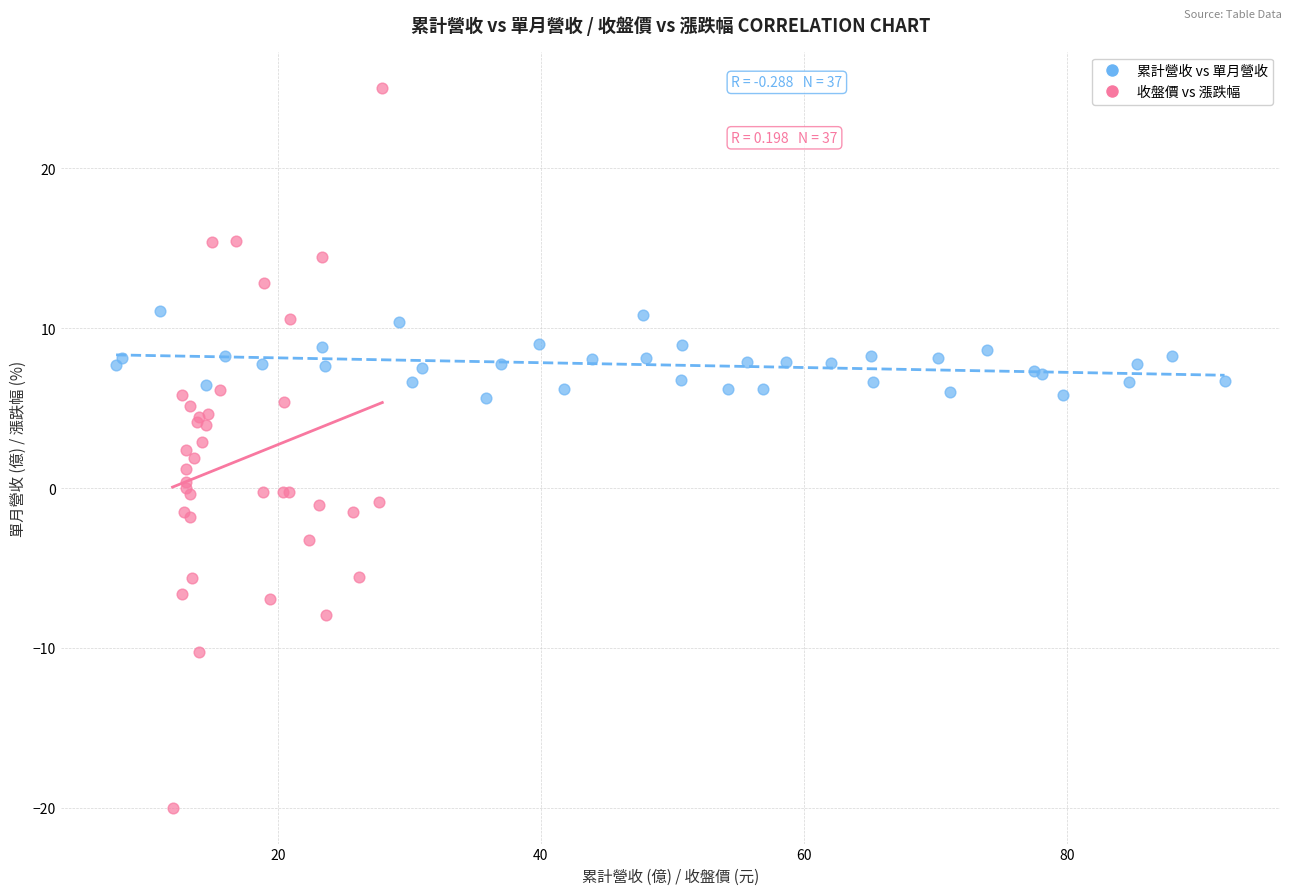

Which series reaches the maximum Y coordinate?

收盤價 vs 漲跌幅